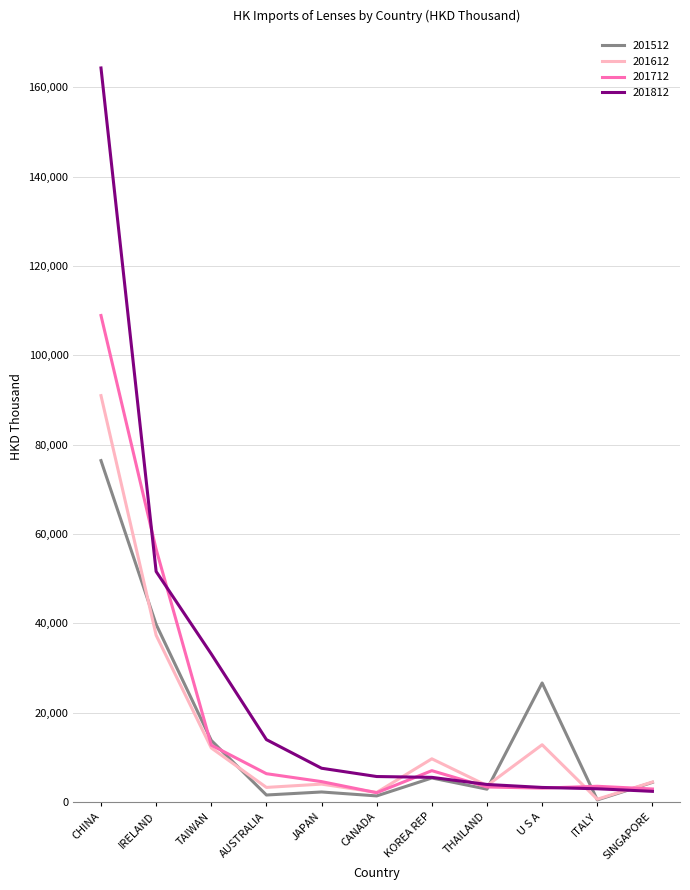

What is the maximum value shown in the chart?

164323.9